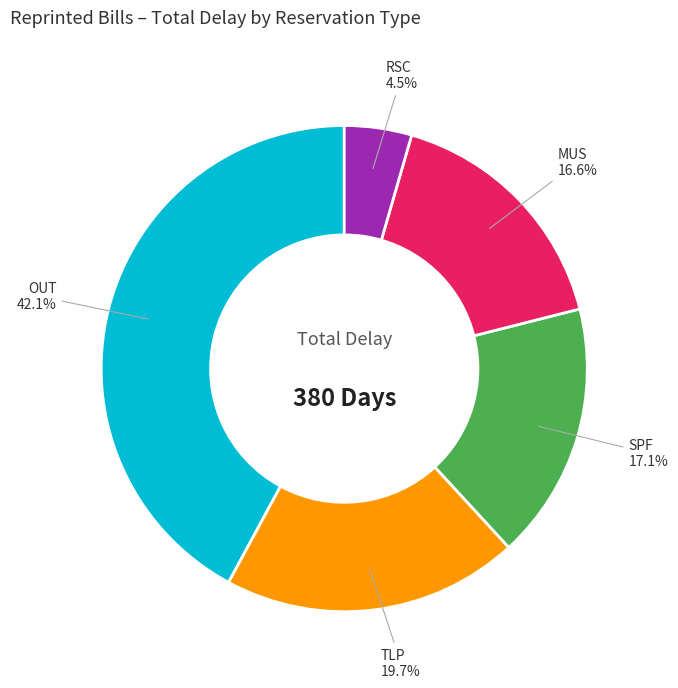

Does OUT account for over 50% of the chart?

No